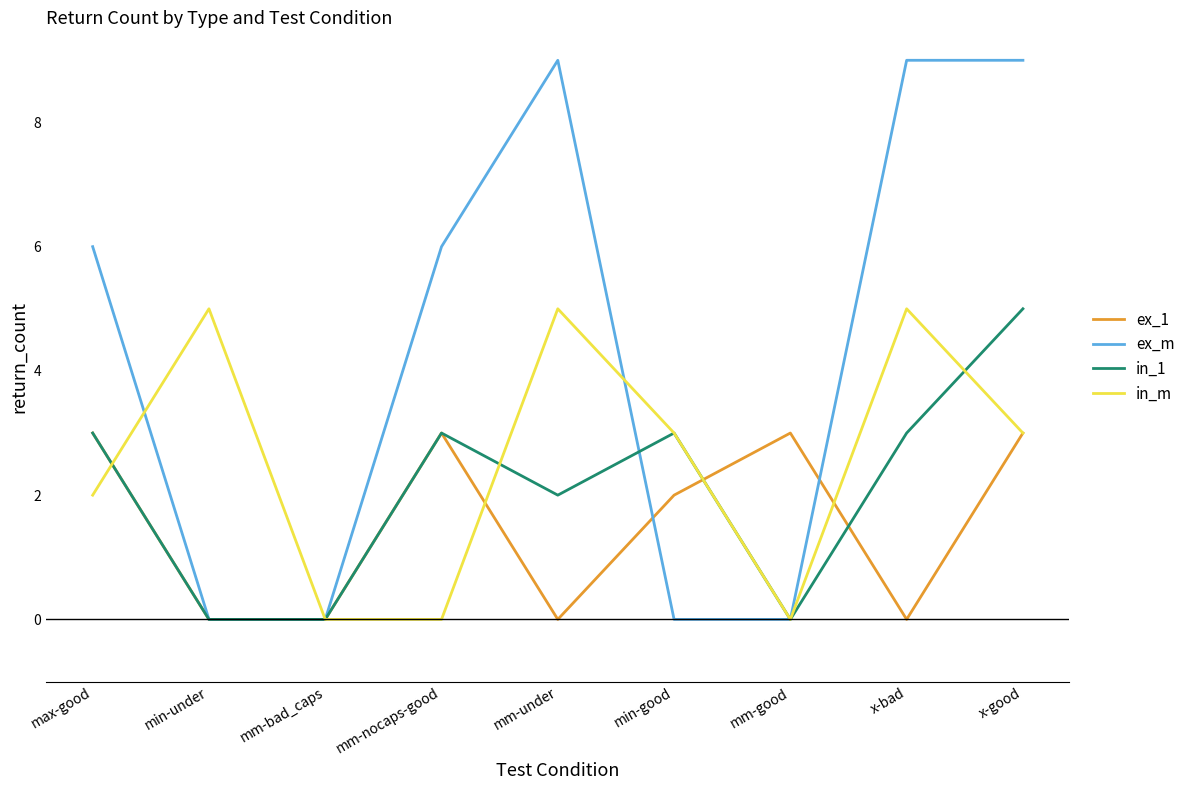

List the series in order of their overall mean, highest first.

ex_m, in_m, in_1, ex_1